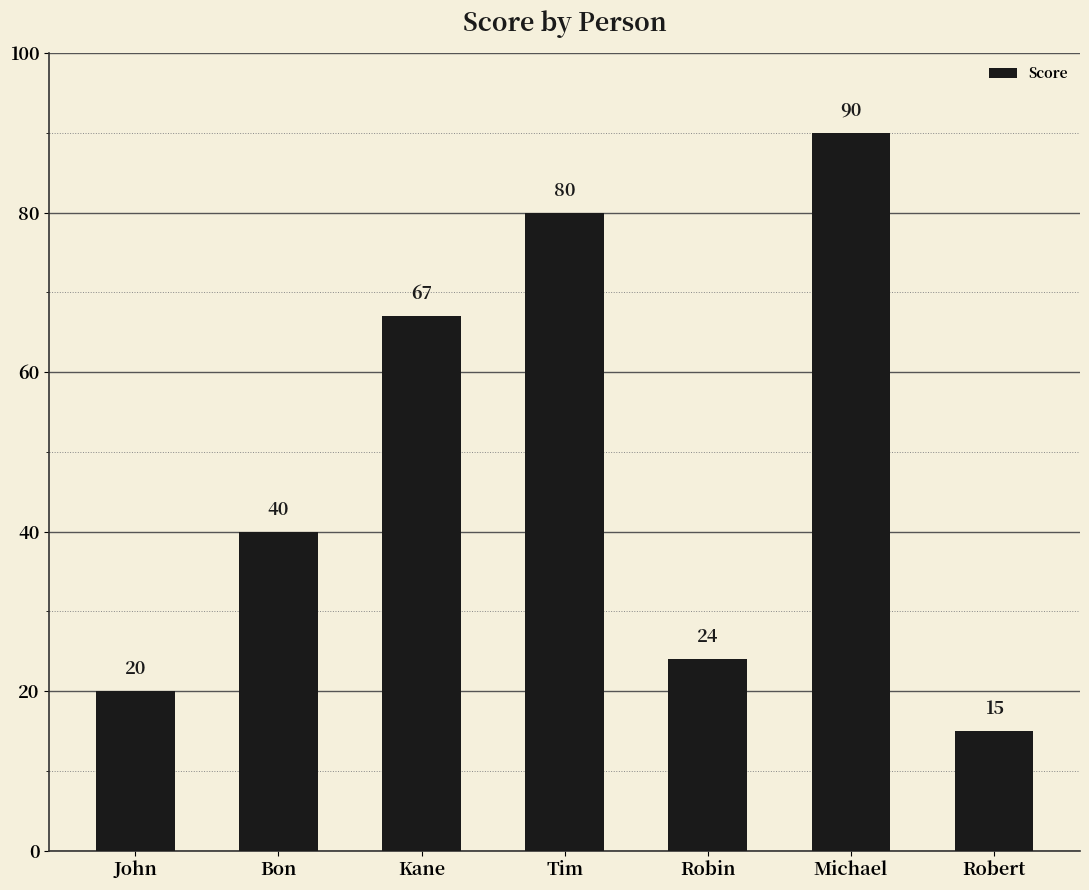

At which label is the value closest to 52?

Bon